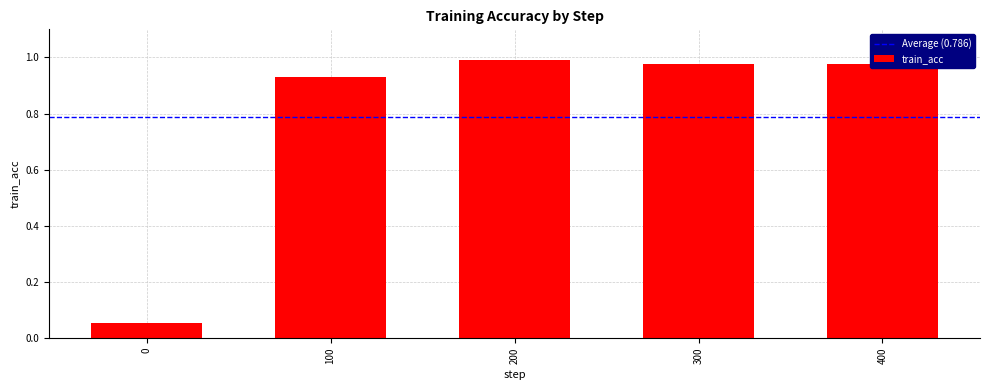

Does the chart contain any negative values?

No